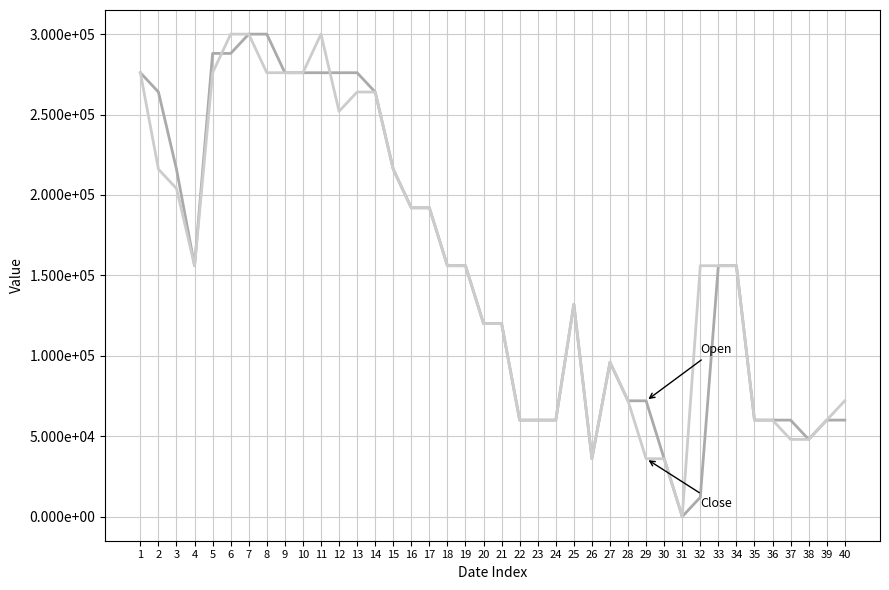

Does the chart display data point markers on the line(s)?

No